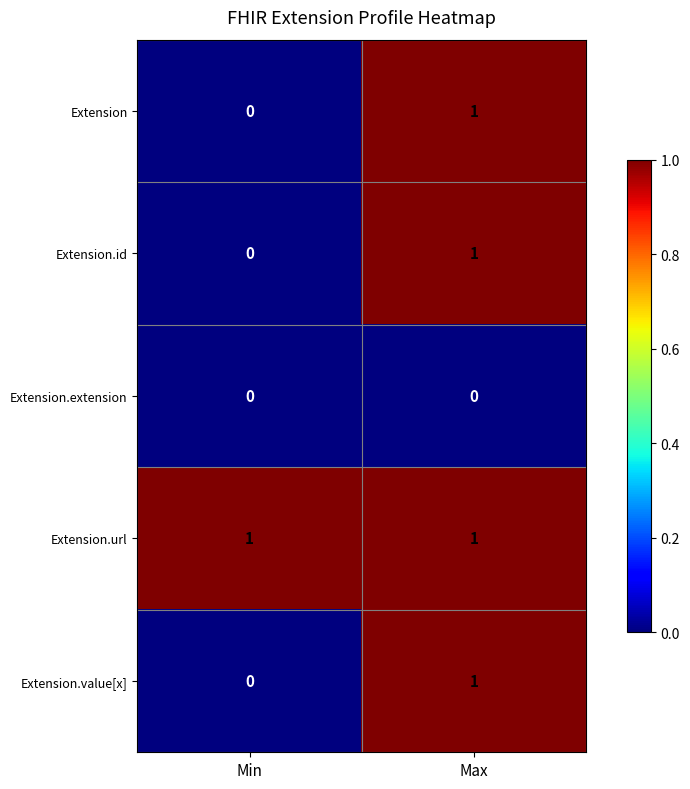

Reading left to right, what are all the values shown in this chart?

Extension: Min=0	Max=1
Extension.id: Min=0	Max=1
Extension.extension: Min=0	Max=0
Extension.url: Min=1	Max=1
Extension.value[x]: Min=0	Max=1